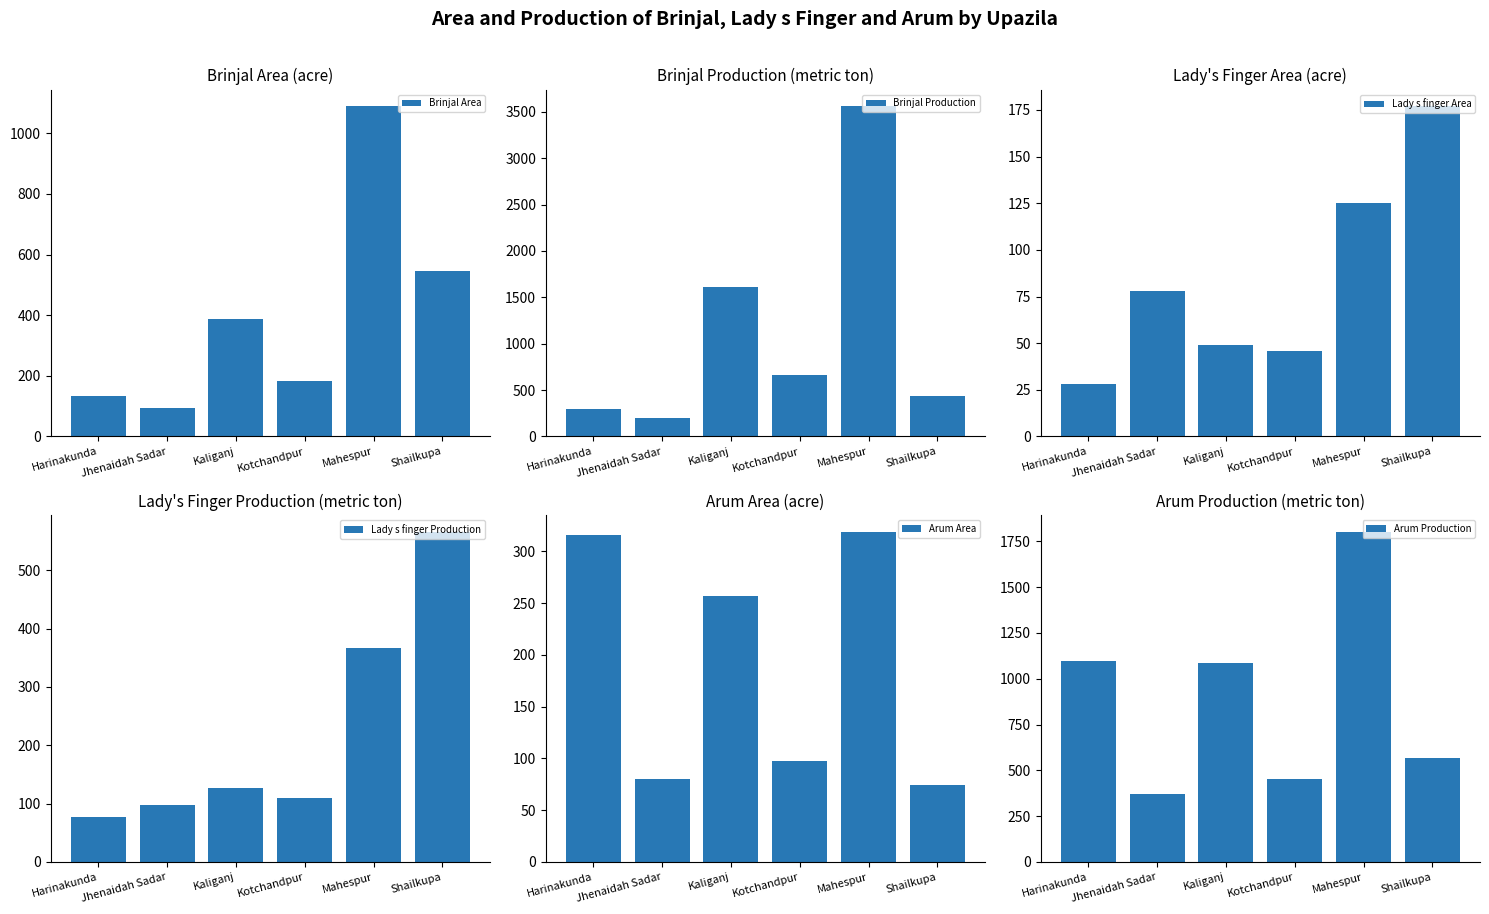

What is the label of the 3rd bar from the right?

Kotchandpur